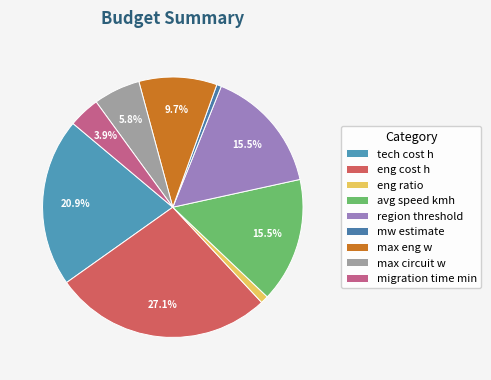

How many segments does this pie chart have?

9